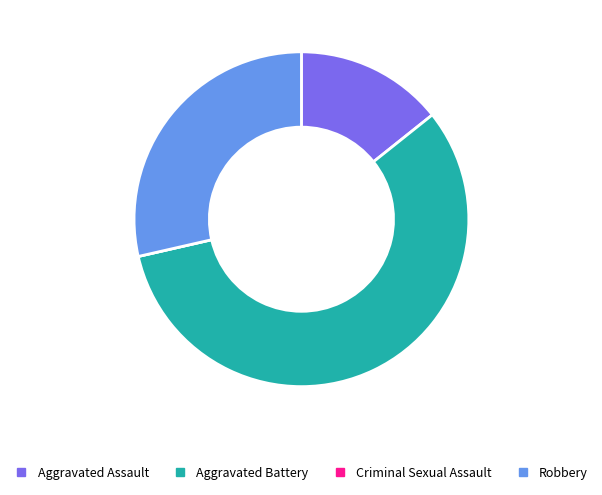

The Aggravated Battery slice represents 46% of the pie. True or false?

False